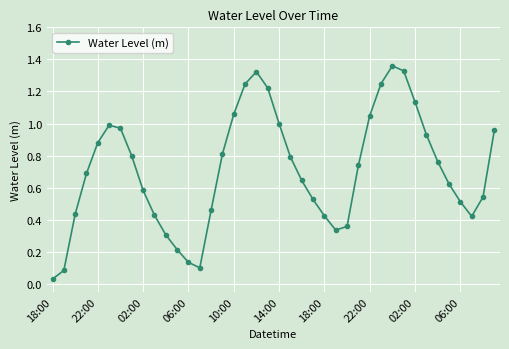

How many lines are shown in the chart?

1